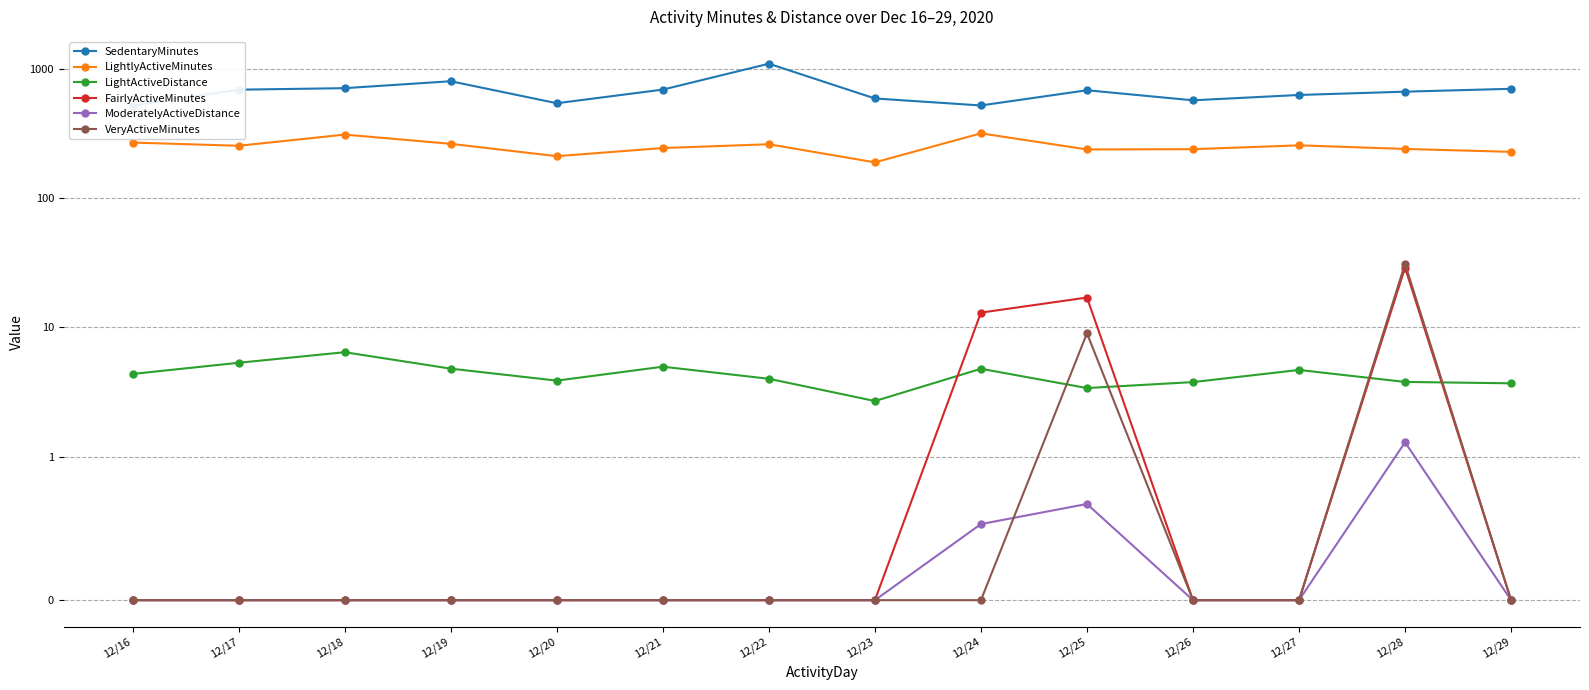

How many data points in SedentaryMinutes are less than 683?

7